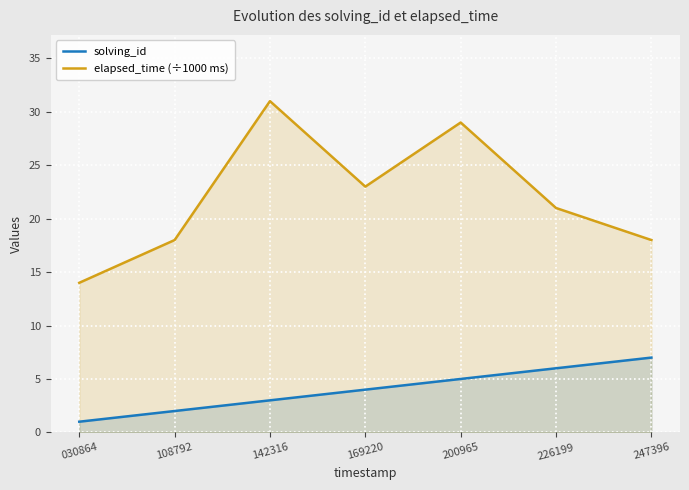

The value of elapsed_time (÷1000 ms) at 108792 is 30. True or false?

False